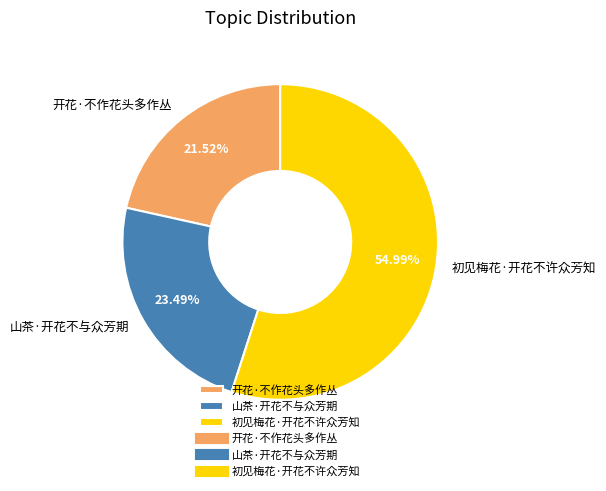

What percentage is the 开花·不作花头多作丛 slice, to the nearest percent?

22%